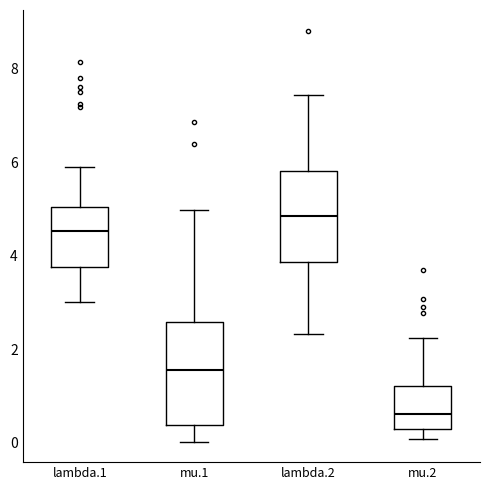

Reading left to right, read every box against the y-axis: the position of its median line, the range the box covers, and the ends of its whiskers. The values are not printed on the chart, so give them approximately, as read against the axis.

lambda.1: median 4.6, box 3.8 to 5.0, whiskers 3.0 to 6.0
mu.1: median 1.6, box 0.4 to 2.6, whiskers 0.0 to 5.0
lambda.2: median 4.8, box 3.8 to 5.8, whiskers 2.4 to 7.4
mu.2: median 0.6, box 0.2 to 1.2, whiskers 0.0 to 2.2